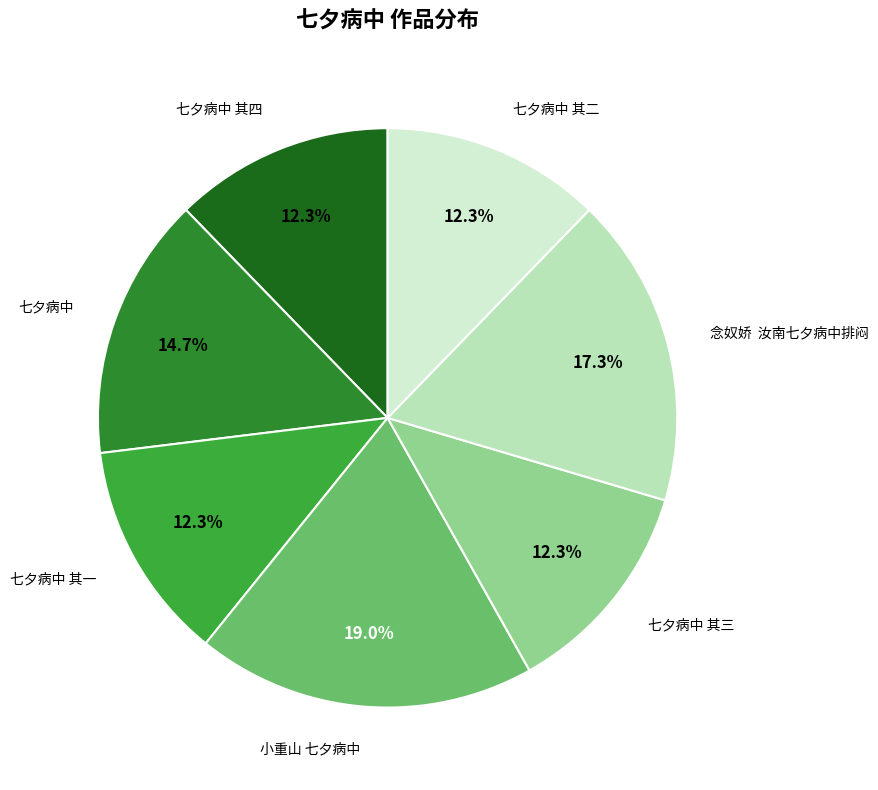

Is there any slice that represents more than half of the pie?

No